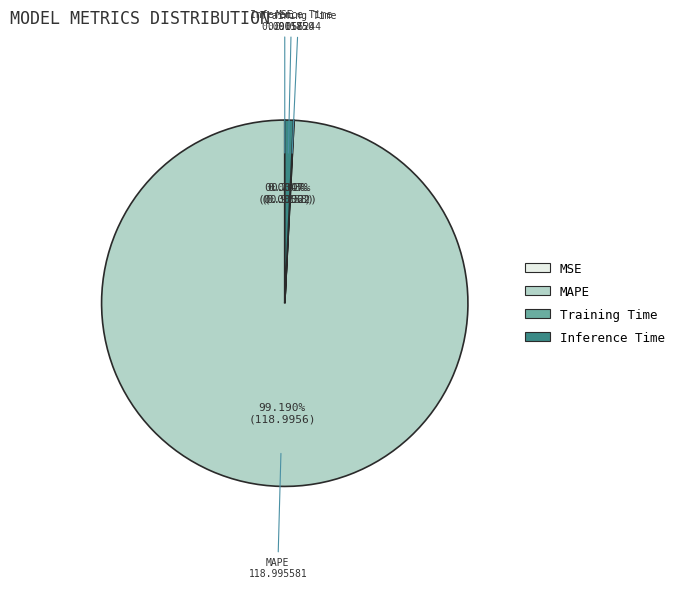

To the nearest percent, what is the average slice percentage?

25%